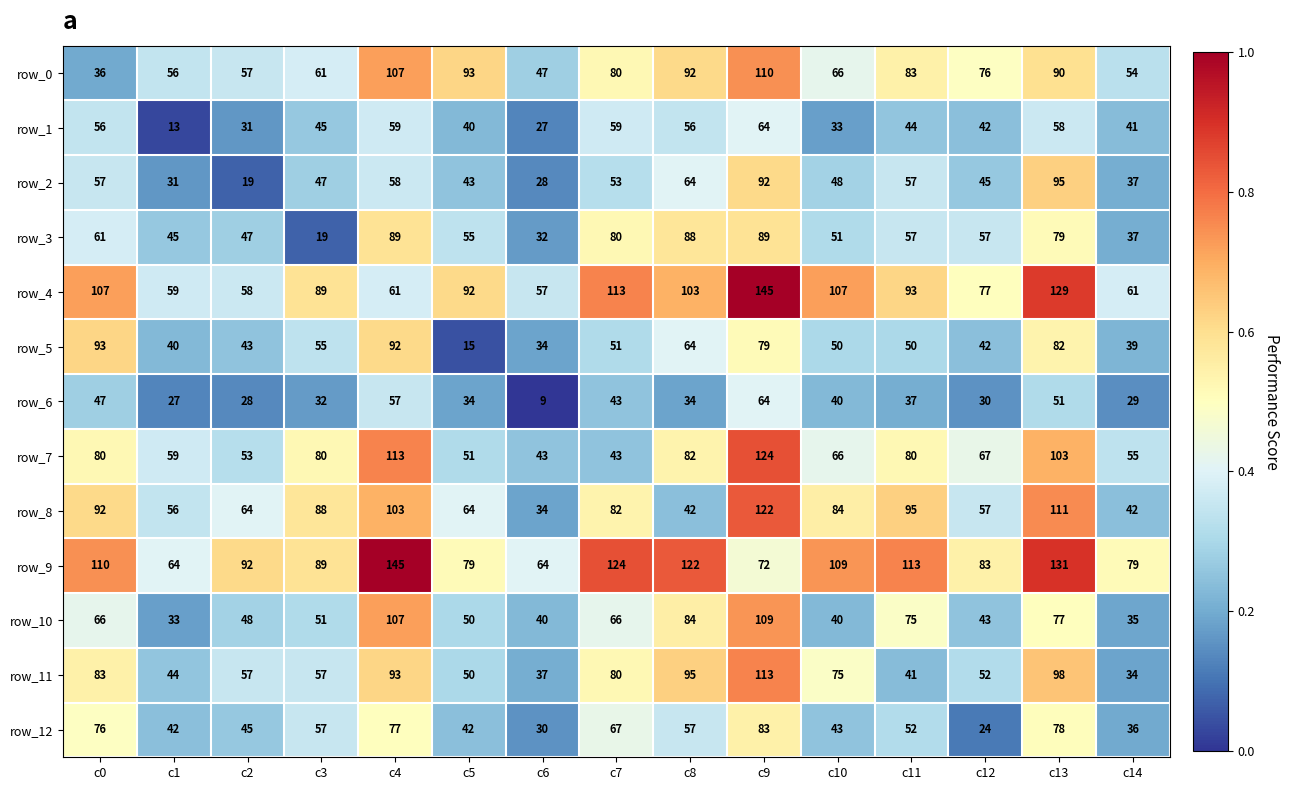

What is the sum of the row_6 values at c10 and c12?

70